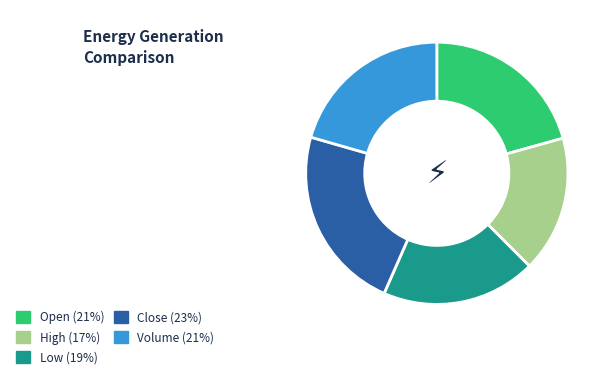

True or false: High accounts for 17% of the total.

True